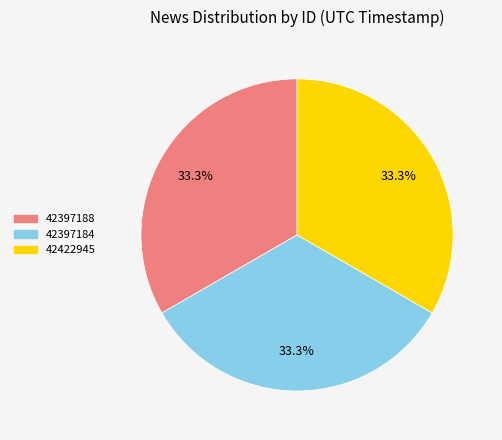

Approximately how many times larger is the value at 42397184 compared to 42397188?

1.0